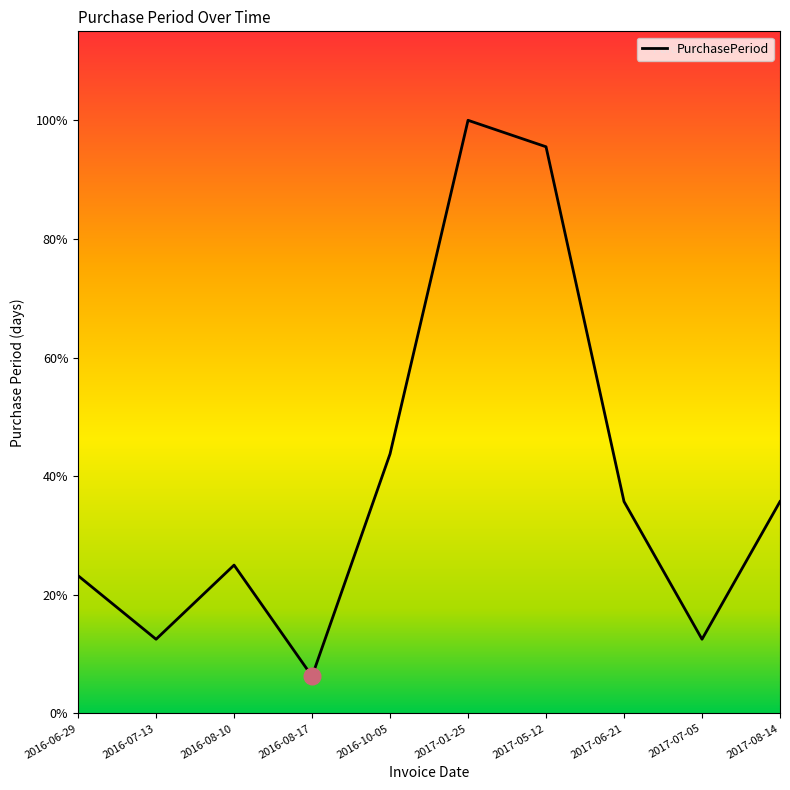

Rank the categories by value from lowest to highest.

2016-08-17, 2016-07-13, 2017-07-05, 2016-06-29, 2016-08-10, 2017-06-21, 2017-08-14, 2016-10-05, 2017-05-12, 2017-01-25